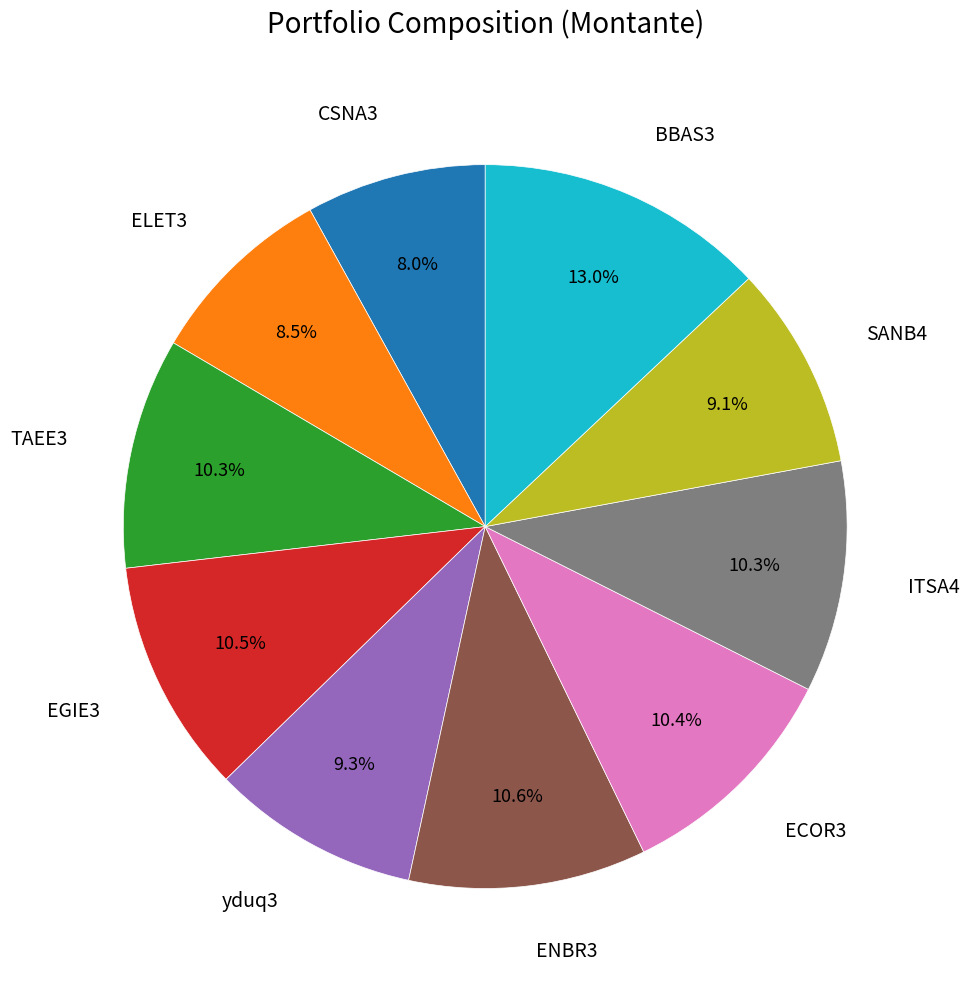

Does any single category account for the majority?

No